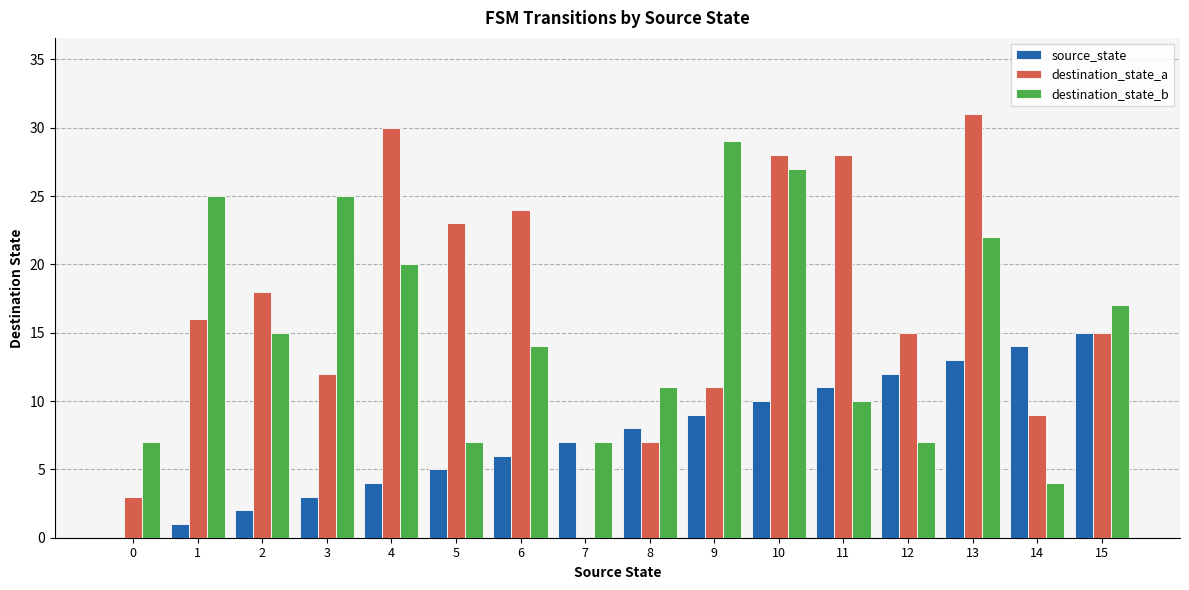

Are the bars horizontal?

No